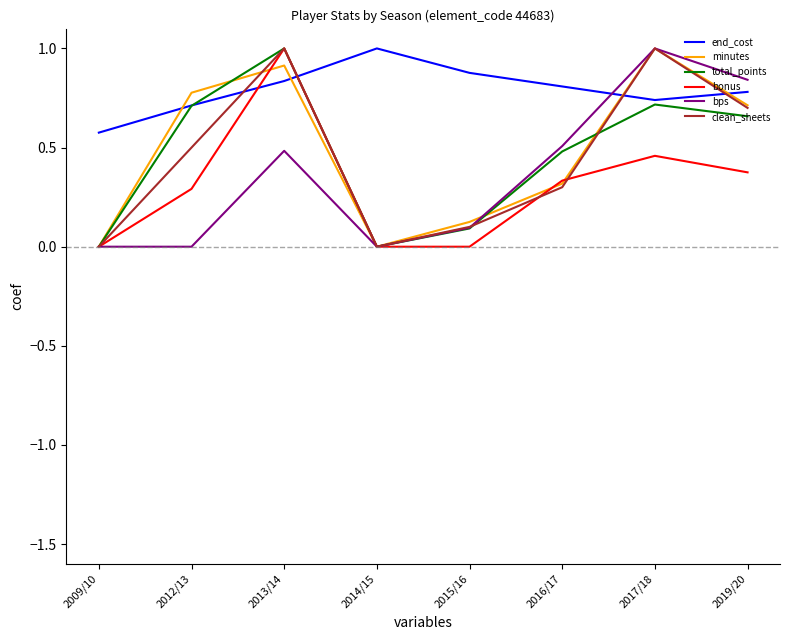

Which series changed the most between 2014/15 and 2019/20?

bps